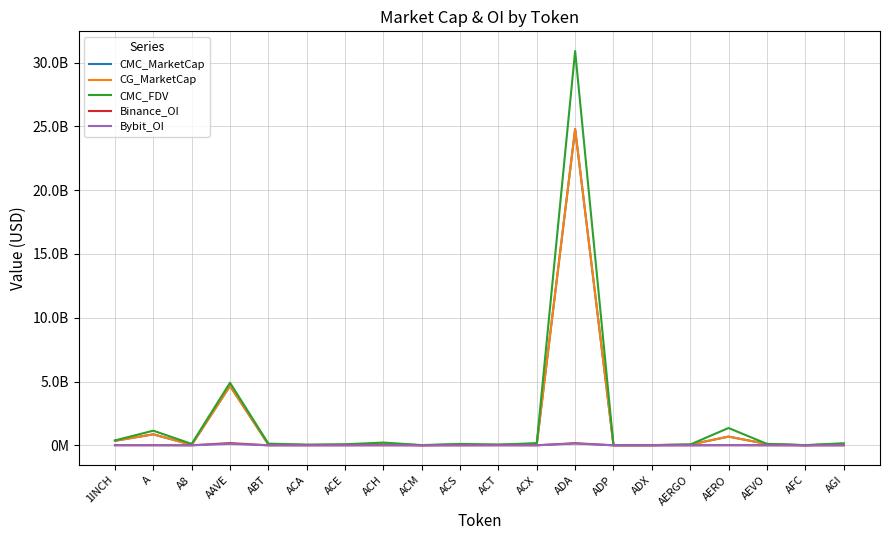

Does the chart have visible grid lines?

Yes